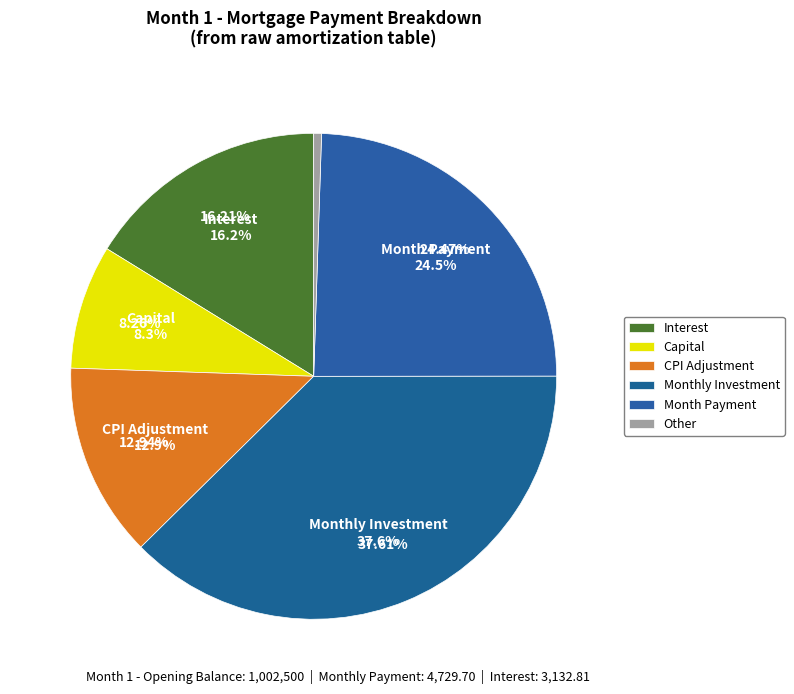

True or false: other accounts for 20% of the total.

False